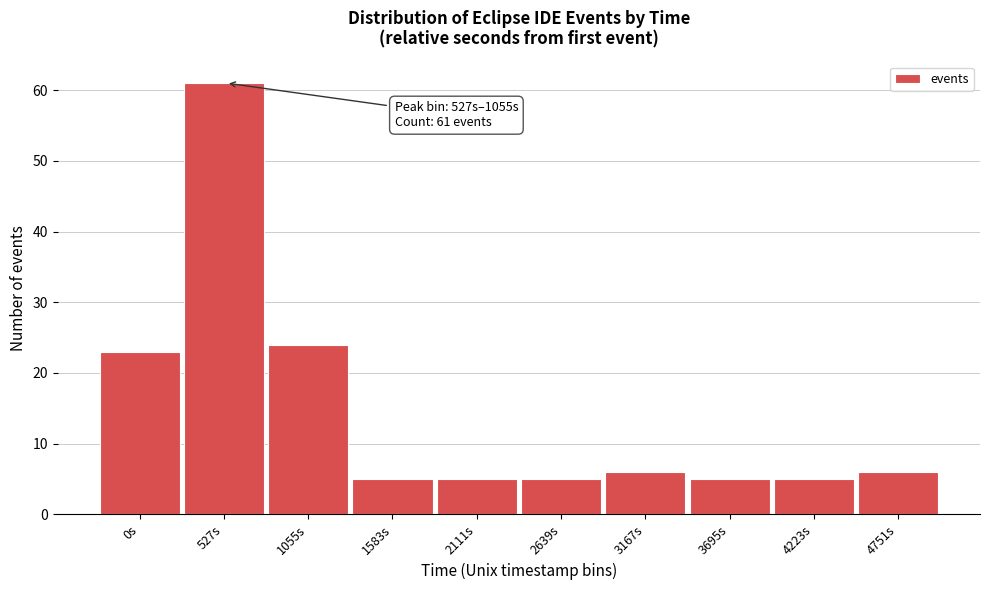

Reading left to right, what are all the values shown in this chart?

0s=23	527s=61	1055s=24	1583s=5	2111s=5	2639s=5	3167s=6	3695s=5	4223s=5	4751s=6